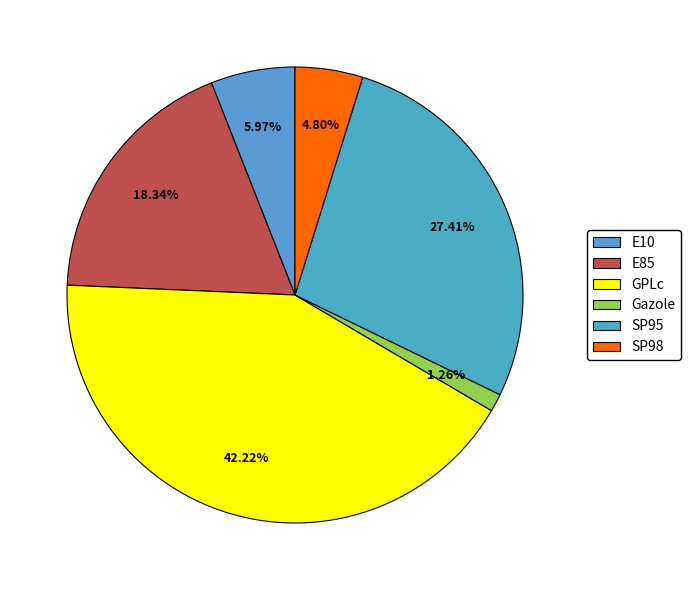

Is it true that E85 is 10% of the pie?

False